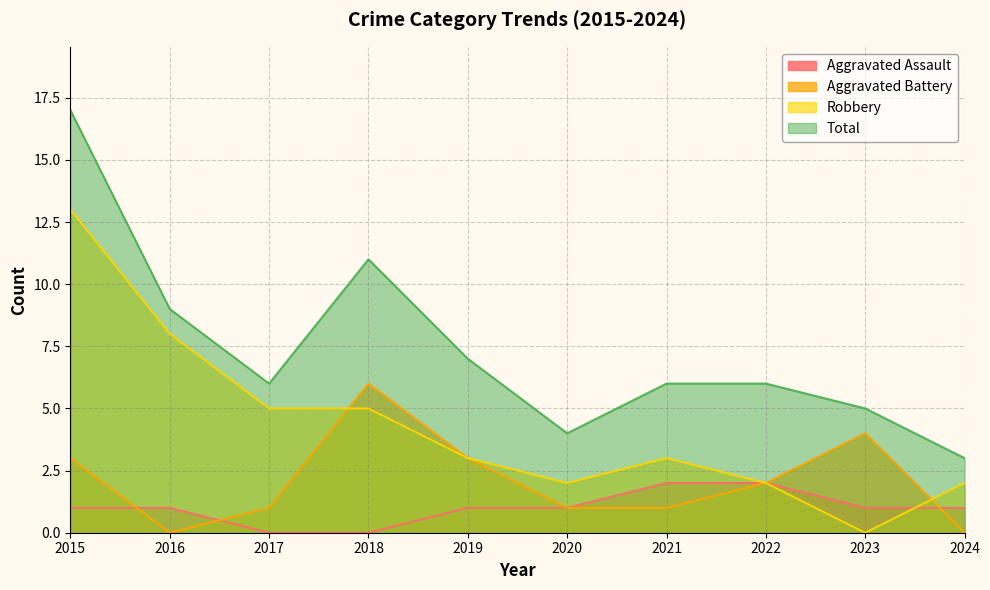

True or false: Robbery and Total intersect in this chart.

False